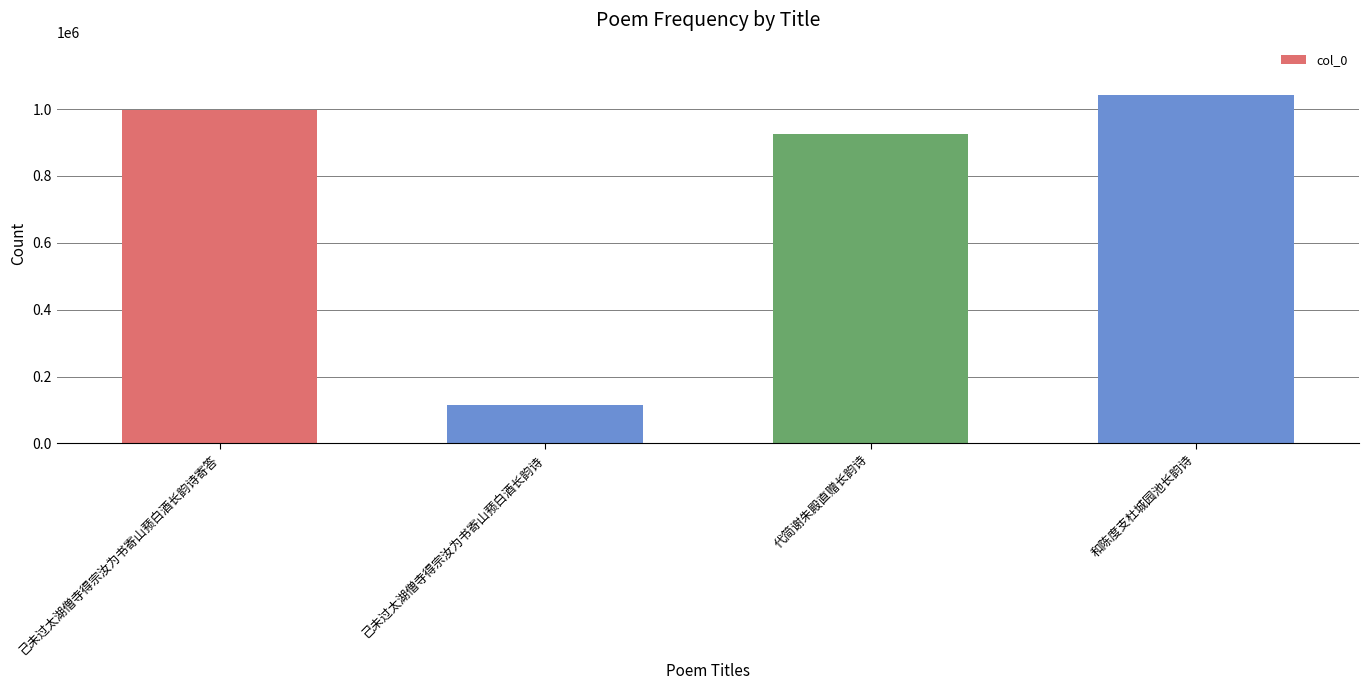

Reading right to left, list all the values displayed in this chart.

1042215	926606	113379	996361